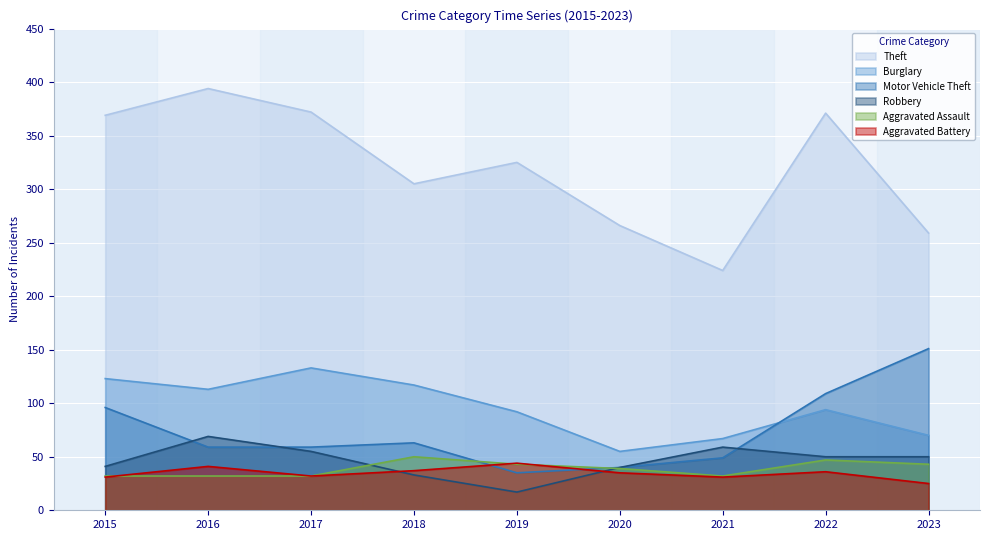

The value of Theft at 2020 is 419. True or false?

False